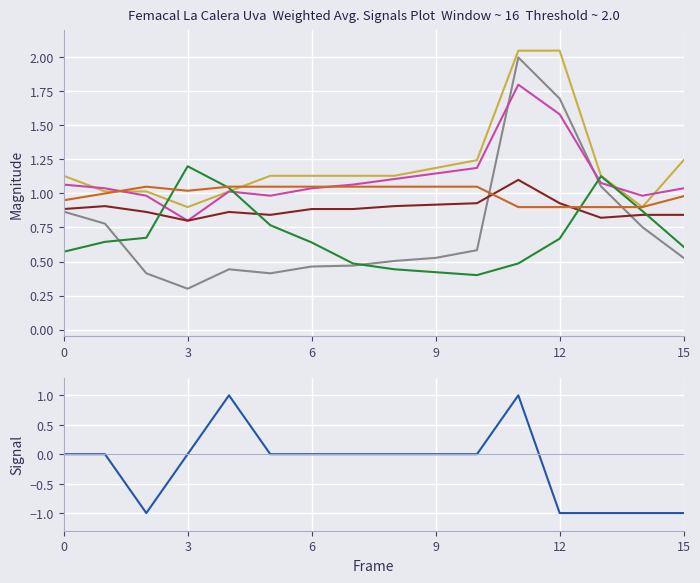

Rank the series by their maximum value, from highest to lowest.

Precio maximo, Precio $/Kg, Precio promedio ponderado, Volumen, Precio minimo, Kg / unidad